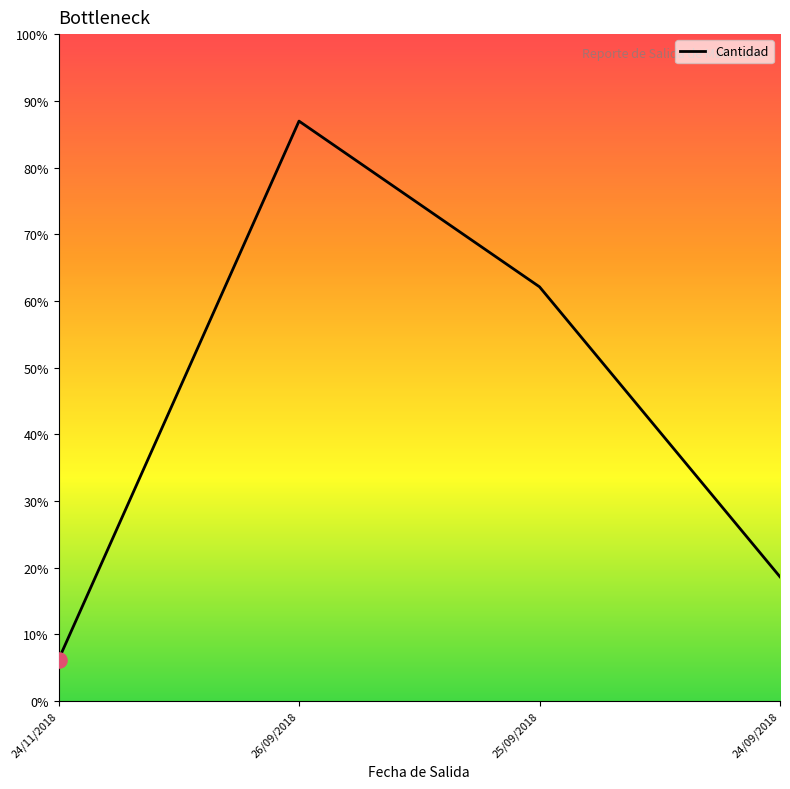

Between 25/09/2018 and 26/09/2018, which is larger?

26/09/2018